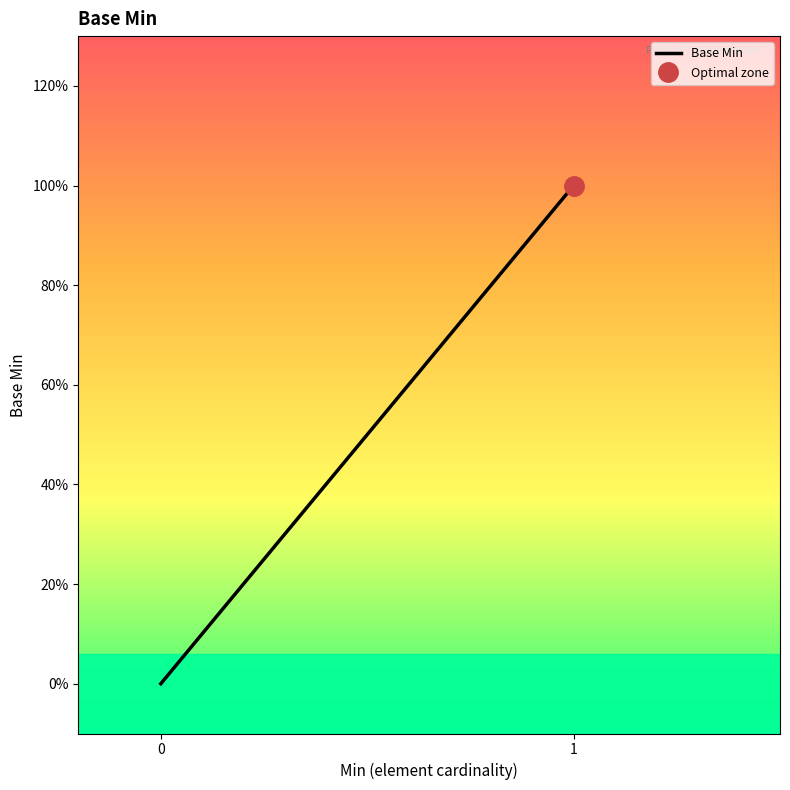

What is the maximum value shown in the chart?

1